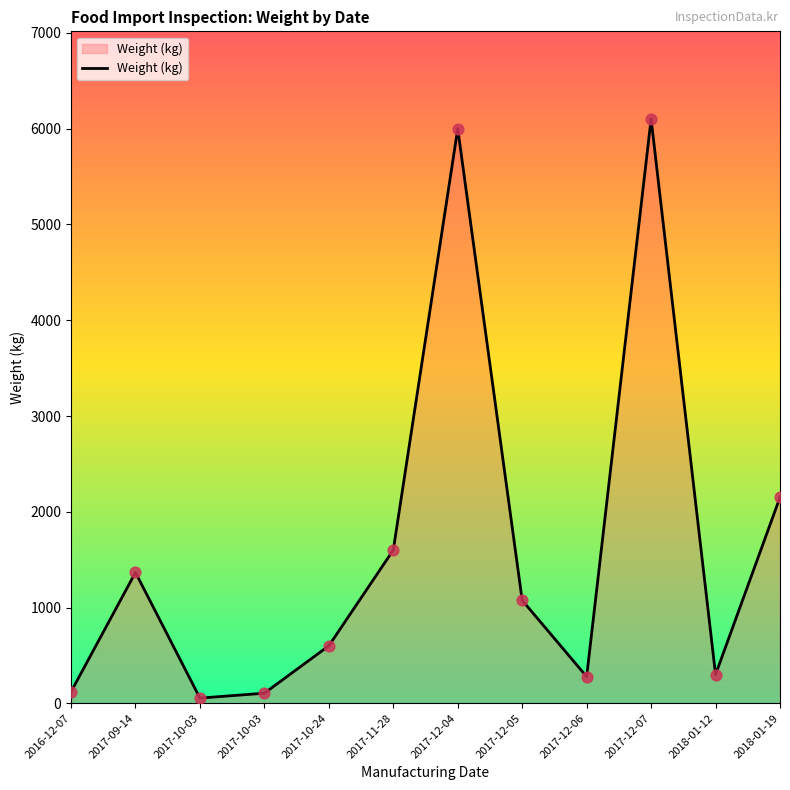

What is the ratio of the value at 2017-11-28 to the value at 2017-12-07?

0.3